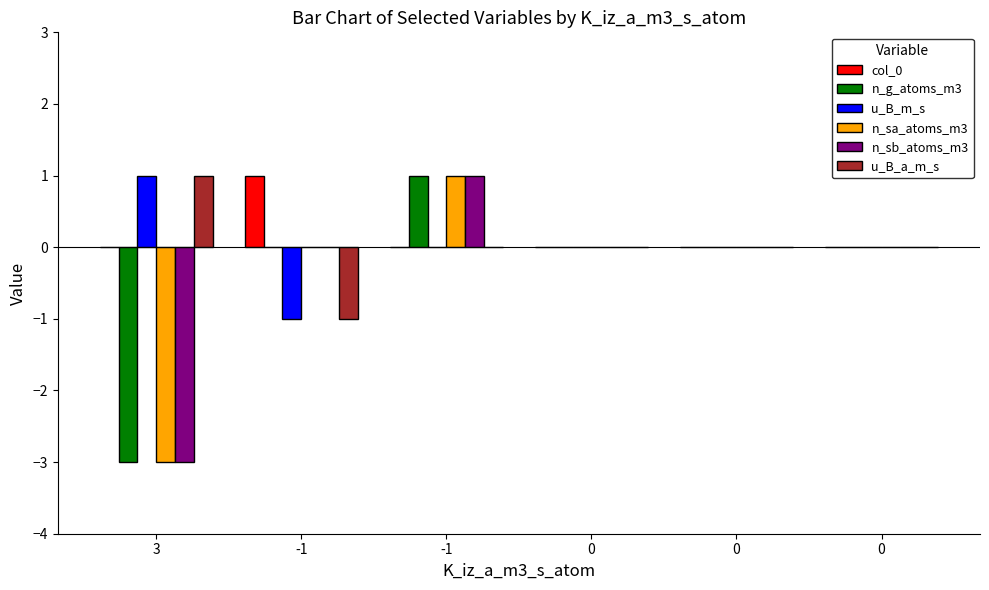

Are the bars grouped side by side (vs. stacked)?

Yes